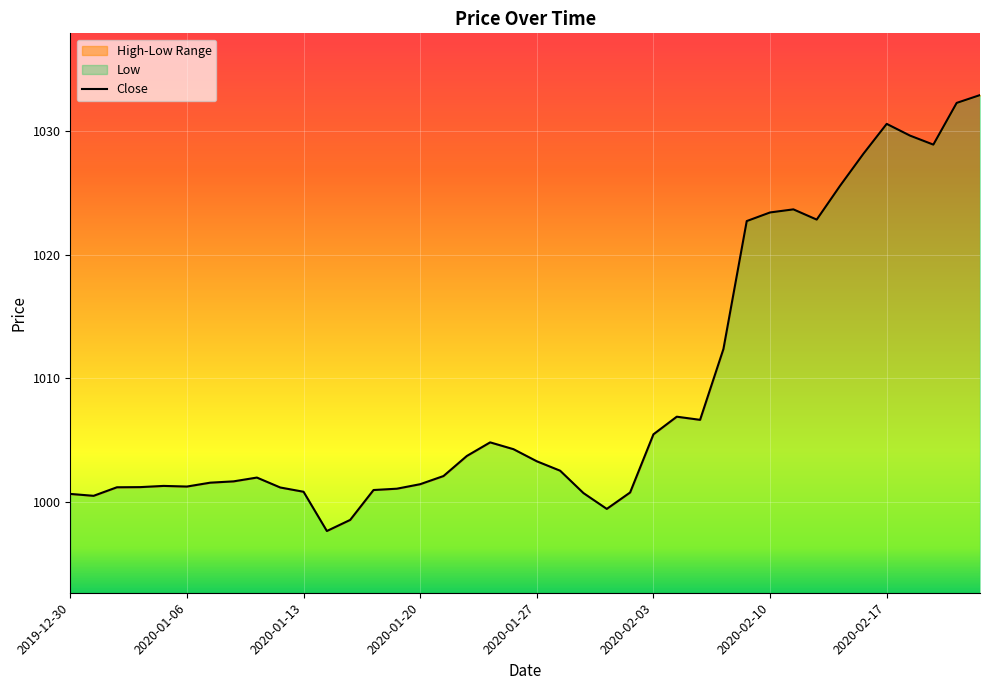

What is the minimum value shown in the chart?

997.6